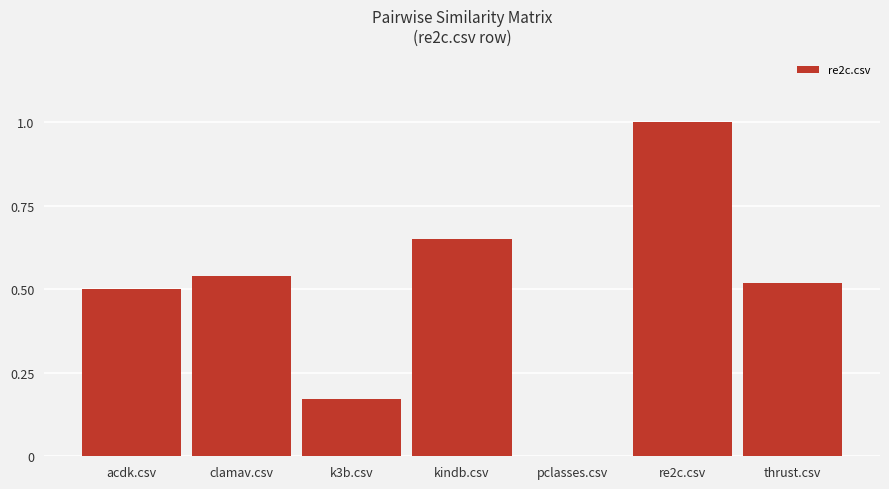

Which category has the highest value across all series?

re2c.csv